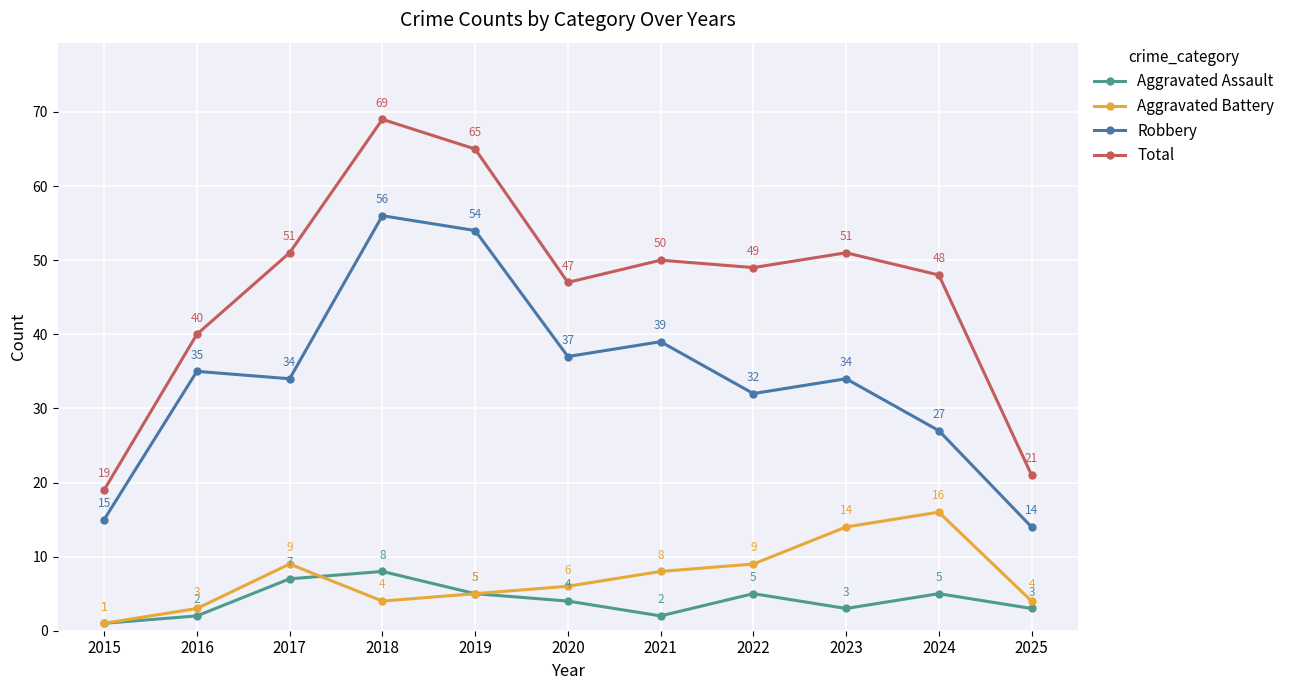

How many data points in Total are less than 49?

5